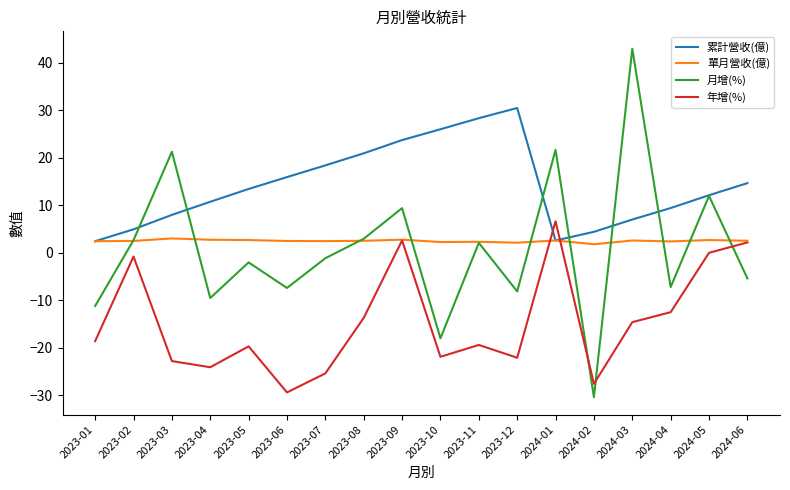

What is the total value across all series at 2024-03?

38.0